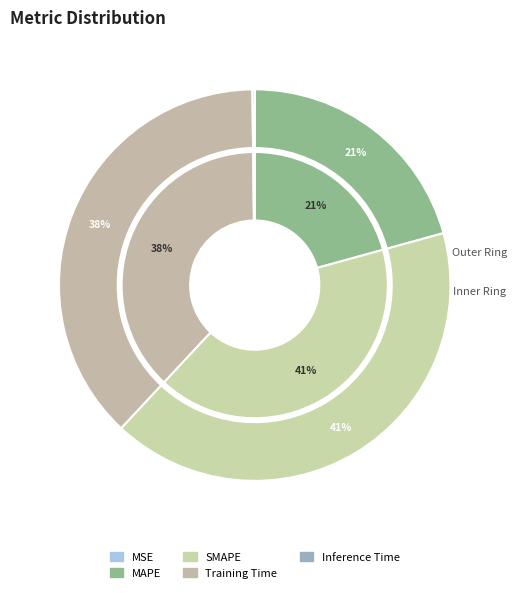

True or false: MSE accounts for 1% of the total.

False